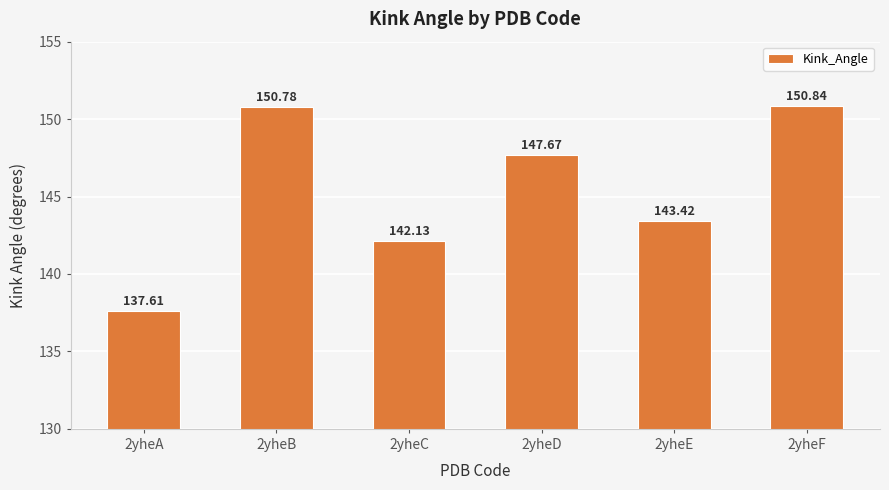

Reading right to left, list all the values displayed in this chart.

2yheF=150.8	2yheE=143.4	2yheD=147.7	2yheC=142.1	2yheB=150.8	2yheA=137.6